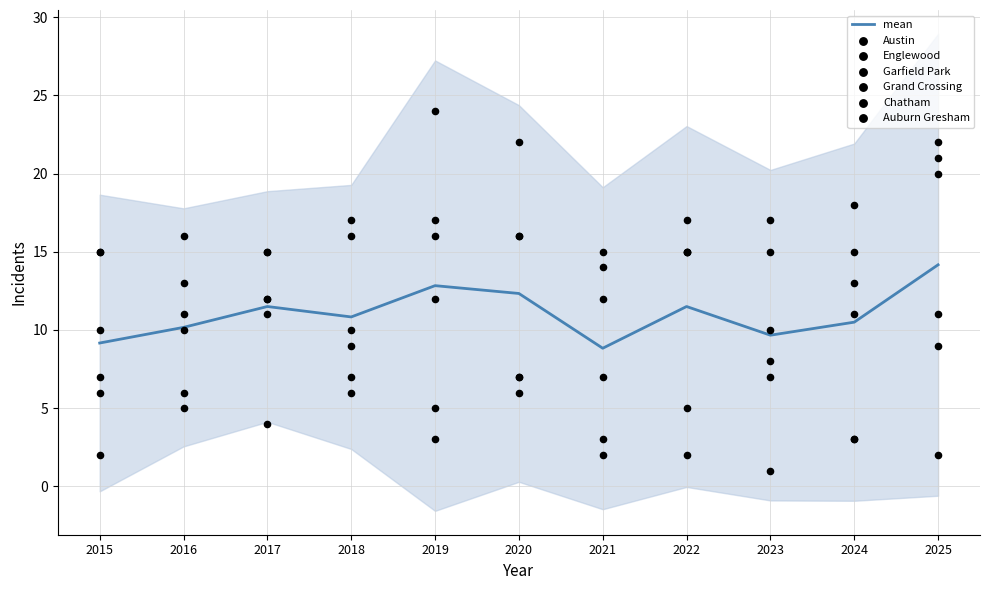

Which series contains the lowest Y value?

Auburn Gresham